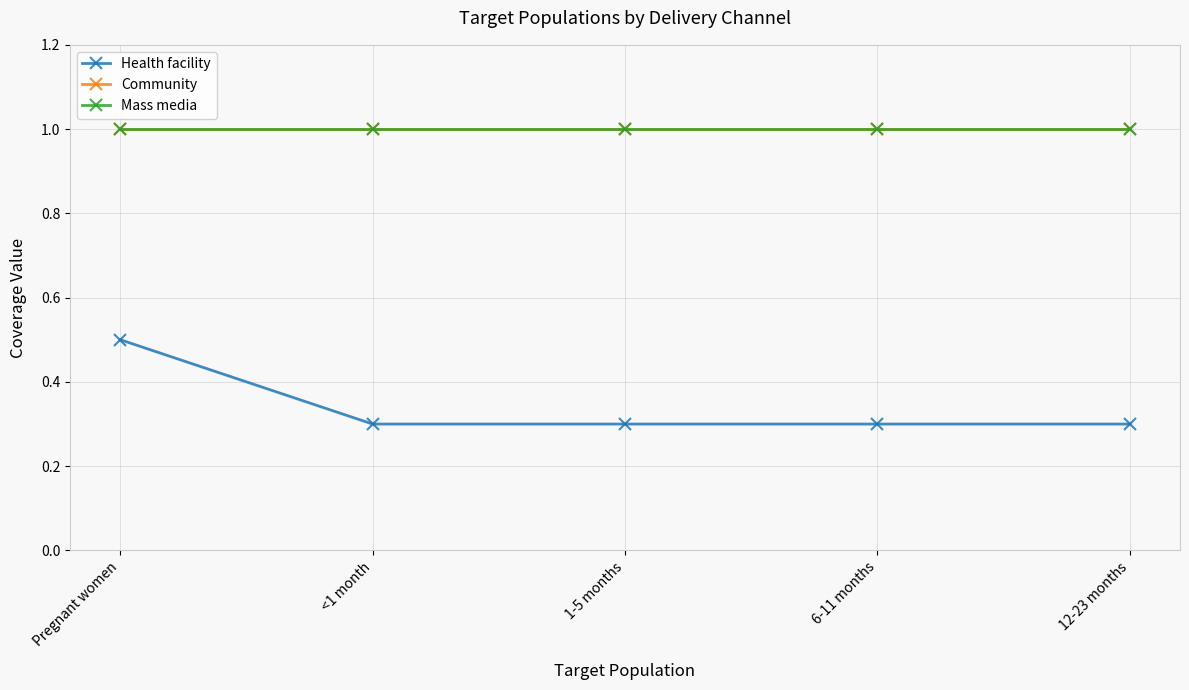

Does the chart have visible grid lines?

Yes